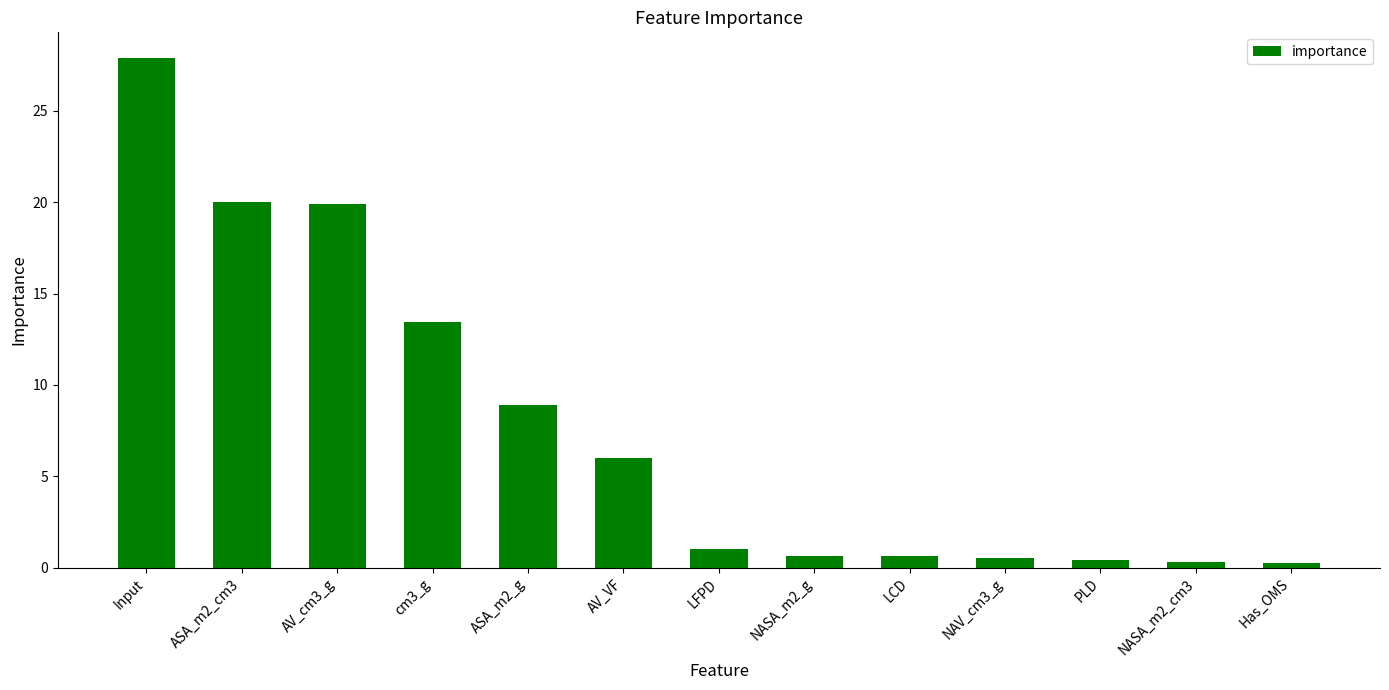

At which label is the value closest to 14?

cm3_g